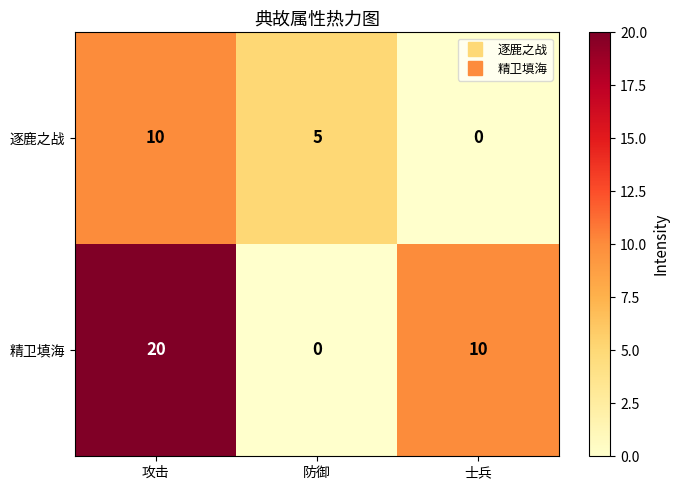

At how many categories does at least one series exceed 3?

3